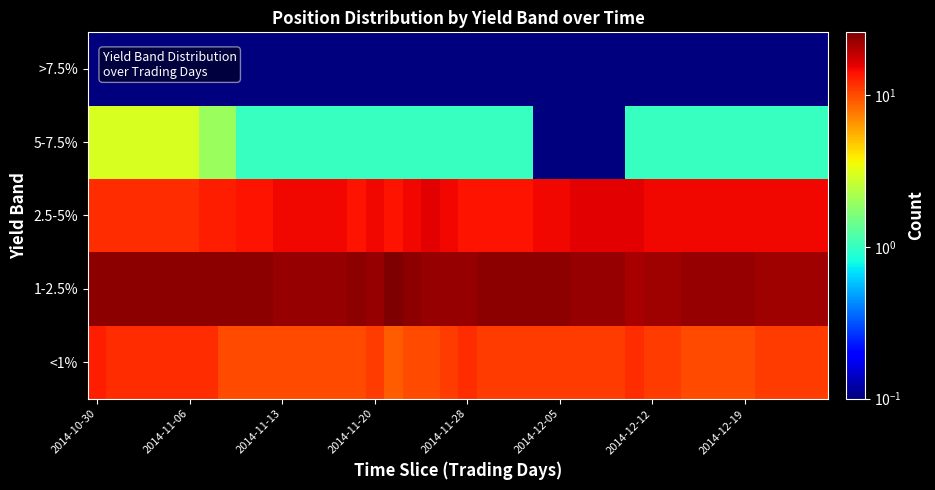

Reading left to right, what are all the values shown in this chart?

<1%: 13.0	12.0	12.0	12.0	12.0	12.0	12.0	10.0	10.0	10.0	10.0	10.0	10.0	10.0	10.0	11.0	9.0	10.0	10.0	11.0	12.0	11.0	11.0	11.0	11.0	11.0	11.0	11.0	11.0	12.0	11.0	11.0	10.0	10.0	10.0	10.0	11.0	11.0	11.0	11.0
1-2.5%: 24.0	24.0	24.0	24.0	24.0	24.0	24.0	24.0	24.0	24.0	23.0	23.0	23.0	23.0	24.0	23.0	26.0	24.0	23.0	23.0	23.0	24.0	24.0	24.0	24.0	24.0	23.0	23.0	23.0	21.0	22.0	22.0	23.0	23.0	23.0	23.0	22.0	22.0	22.0	22.0
2.5-5%: 12.0	12.0	12.0	12.0	12.0	12.0	13.0	13.0	14.0	14.0	15.0	15.0	15.0	15.0	14.0	15.0	14.0	15.0	16.0	15.0	14.0	14.0	14.0	14.0	15.0	15.0	16.0	16.0	16.0	16.0	15.0	15.0	15.0	15.0	15.0	15.0	15.0	15.0	15.0	15.0
5-7.5%: 3.0	3.0	3.0	3.0	3.0	3.0	2.0	2.0	1.0	1.0	1.0	1.0	1.0	1.0	1.0	1.0	1.0	1.0	1.0	1.0	1.0	1.0	1.0	1.0	0.1	0.1	0.1	0.1	0.1	1.0	1.0	1.0	1.0	1.0	1.0	1.0	1.0	1.0	1.0	1.0
>7.5%: 0.1	0.1	0.1	0.1	0.1	0.1	0.1	0.1	0.1	0.1	0.1	0.1	0.1	0.1	0.1	0.1	0.1	0.1	0.1	0.1	0.1	0.1	0.1	0.1	0.1	0.1	0.1	0.1	0.1	0.1	0.1	0.1	0.1	0.1	0.1	0.1	0.1	0.1	0.1	0.1